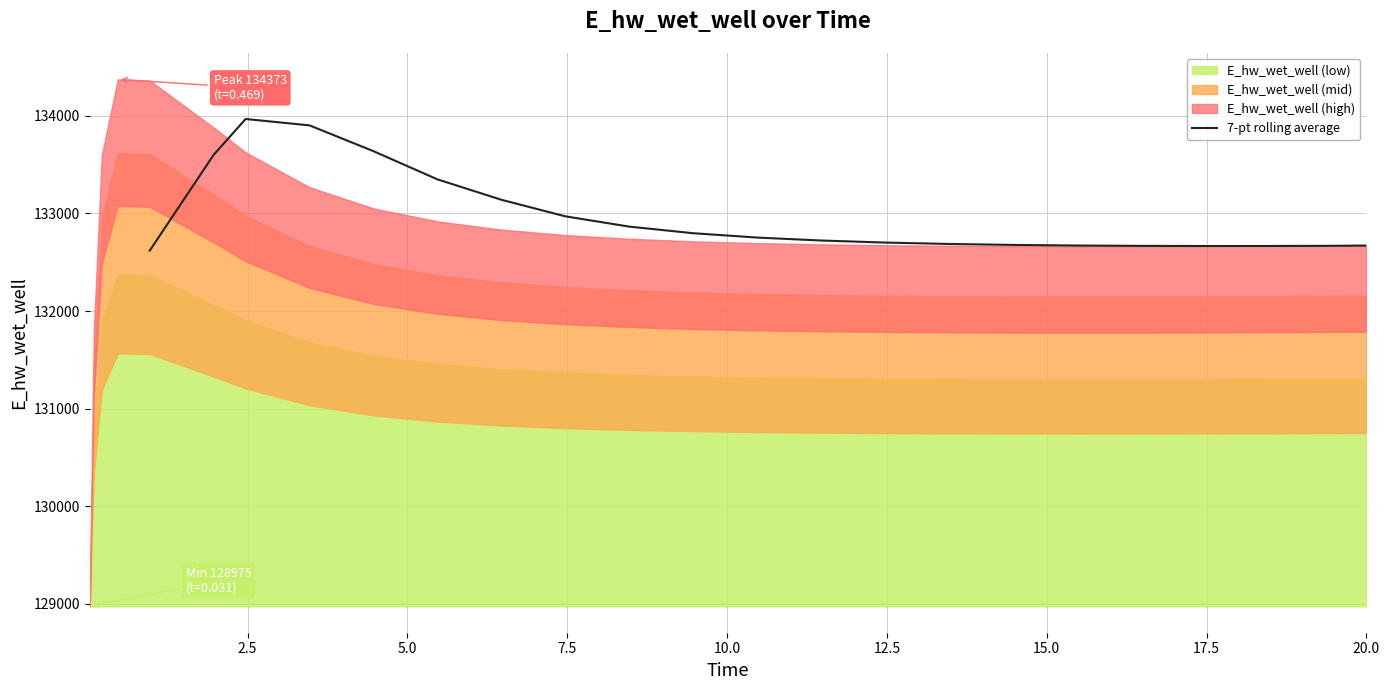

Reading right to left, extract all data points from this chart.

132670.3	132667.8	132666.1	132665.8	132667.2	132670.8	132677.0	132686.8	132701.2	132722.1	132752.4	132797.0	132864.4	132969.9	133139.4	133348.6	133637.0	133901.3	133966.4	133599.4	132618.5